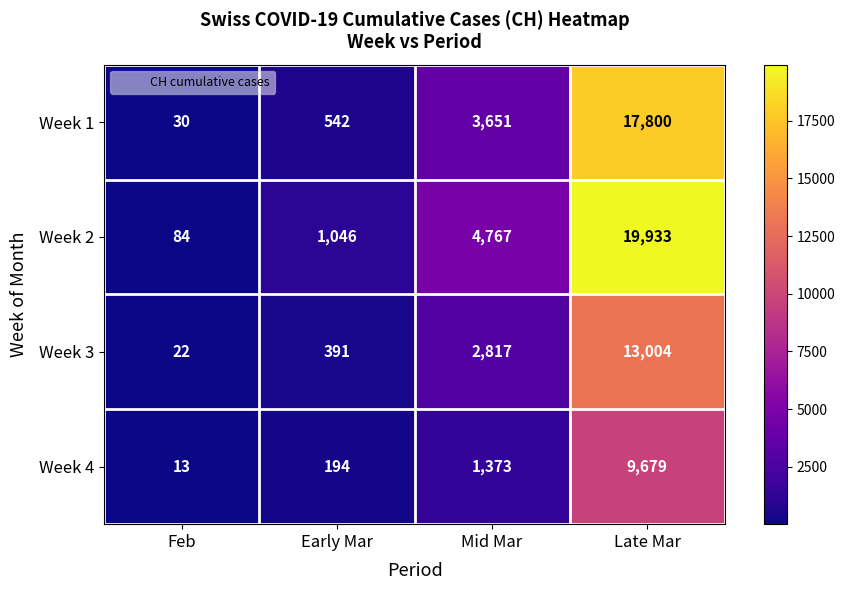

What value does the Week 2 series have at Late Mar?

19933